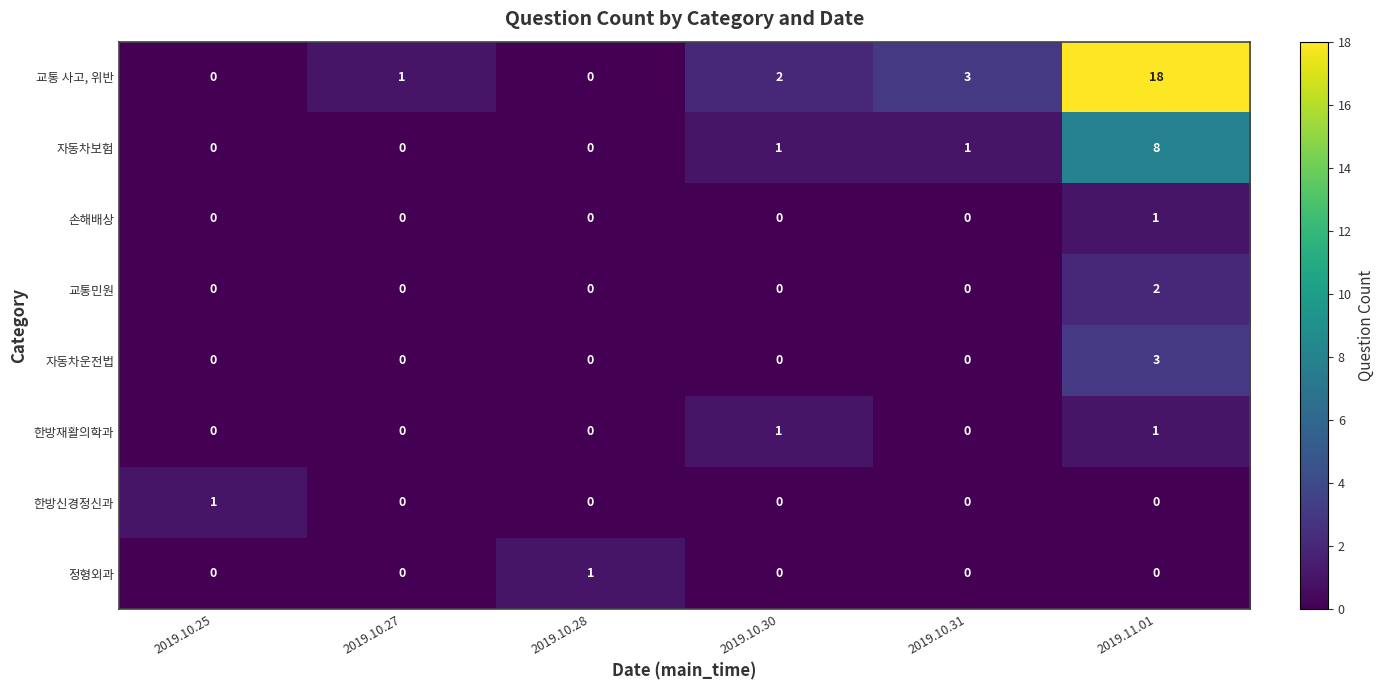

True or false: 정형외과 has a value of 0 at 2019.11.01.

True